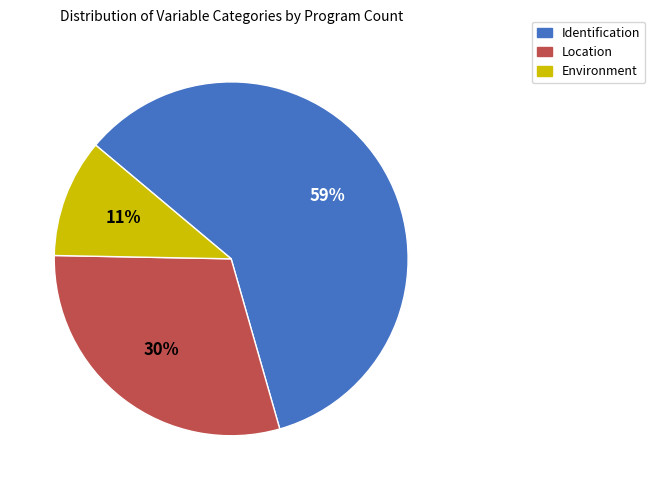

To the nearest percent, what portion does Environment represent?

11%